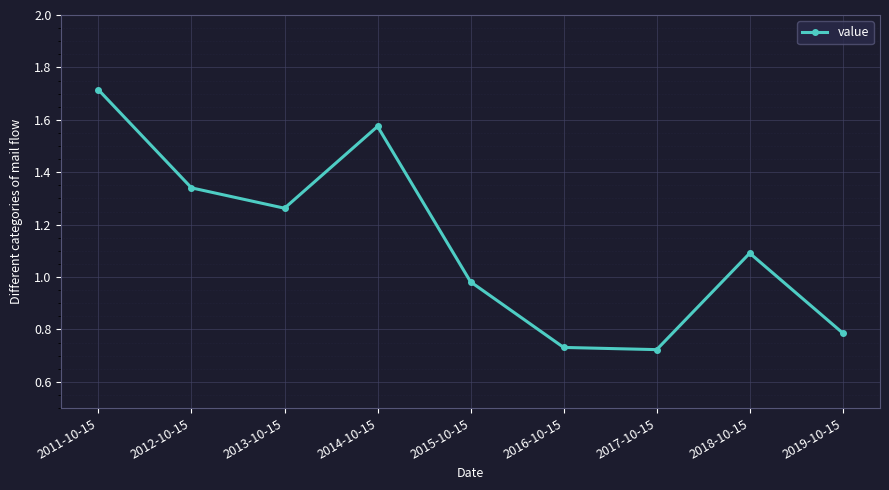

The value at 2017-10-15 is 0.2. True or false?

False